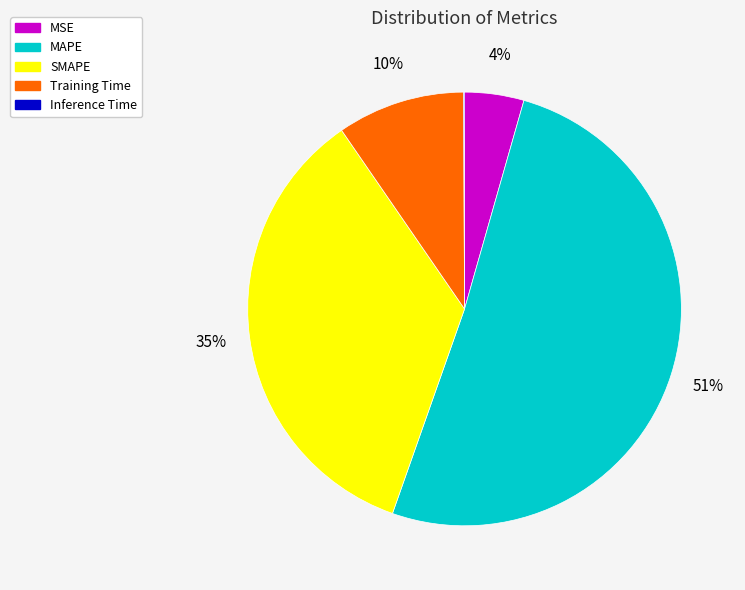

Is it true that MSE is 4% of the pie?

True